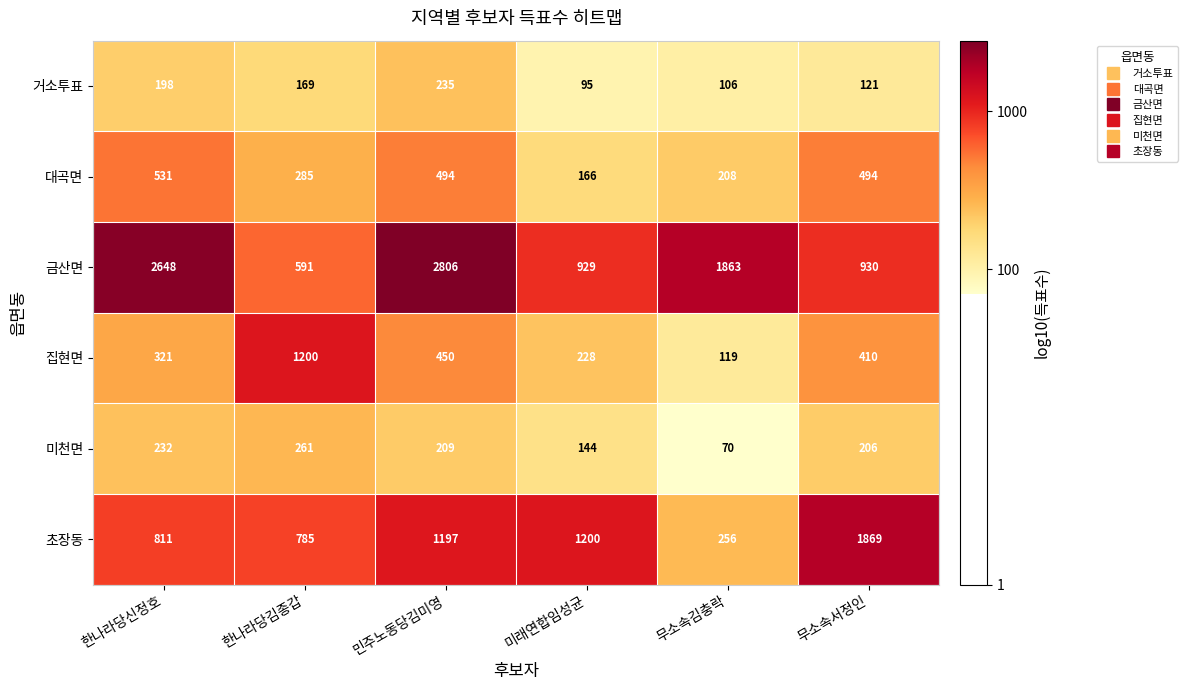

The value of 금산면 at 민주노동당김미영 is 1027. True or false?

False